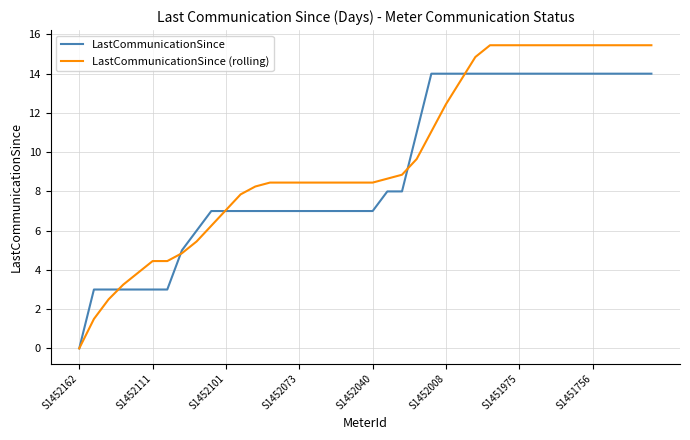

Which series has the widest spread of values?

LastCommunicationSince (rolling)